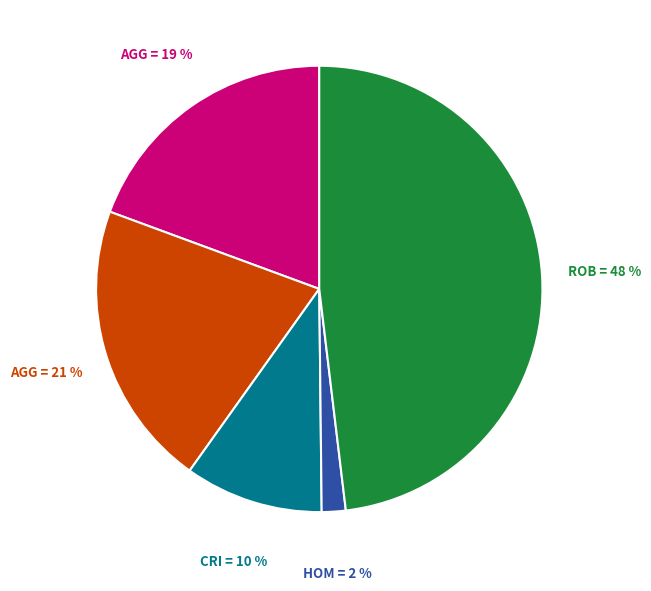

Is there a majority slice in this chart?

No